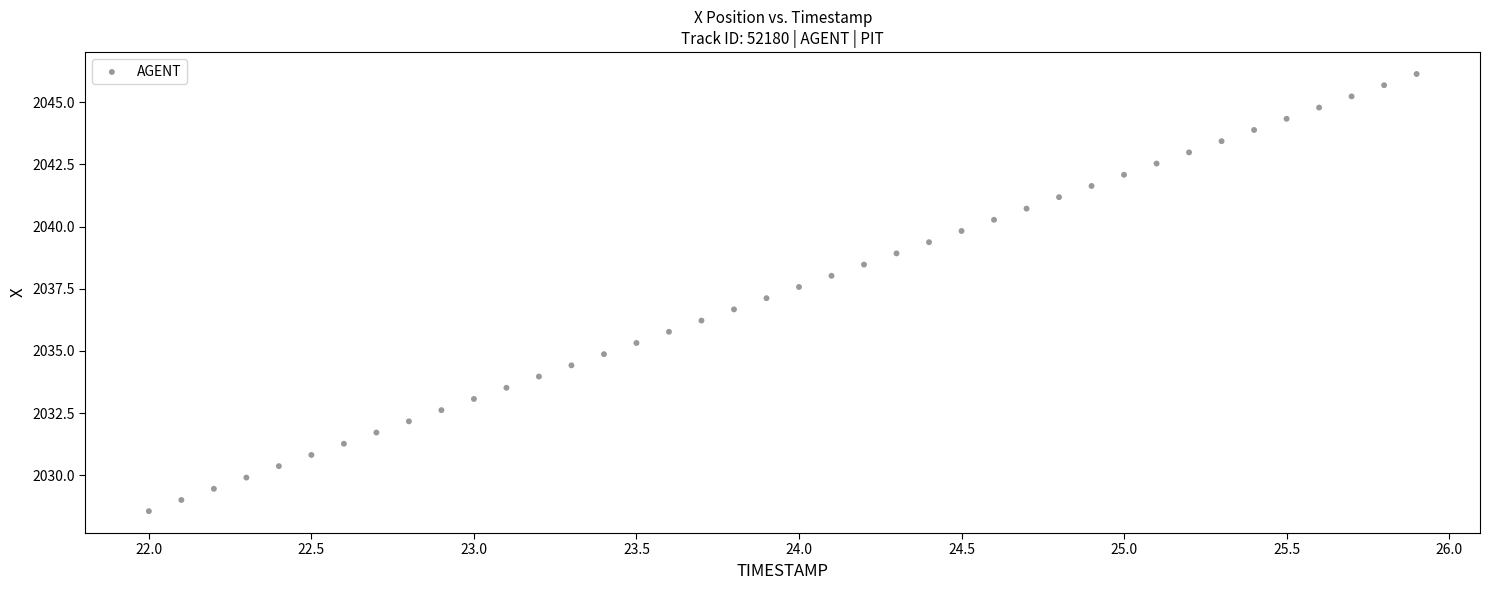

What is the range of Y values (max minus min)?

17.6